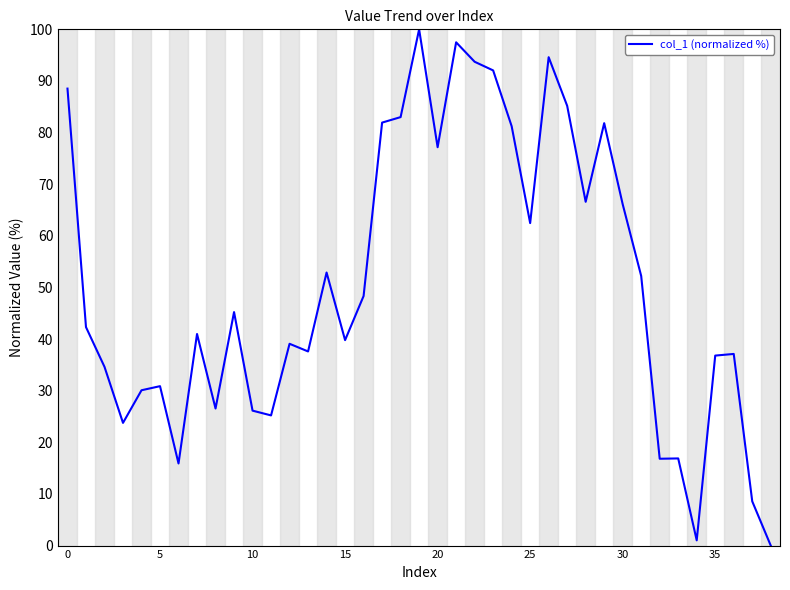

What is the difference between the maximum and minimum values?

100.0